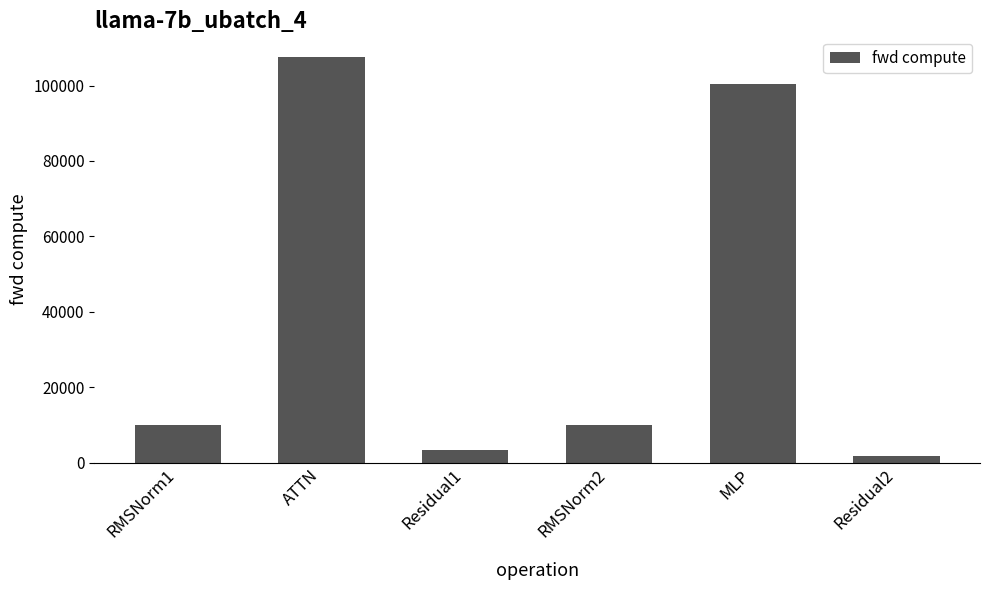

What is the difference between the values at MLP and RMSNorm1?

90443.5